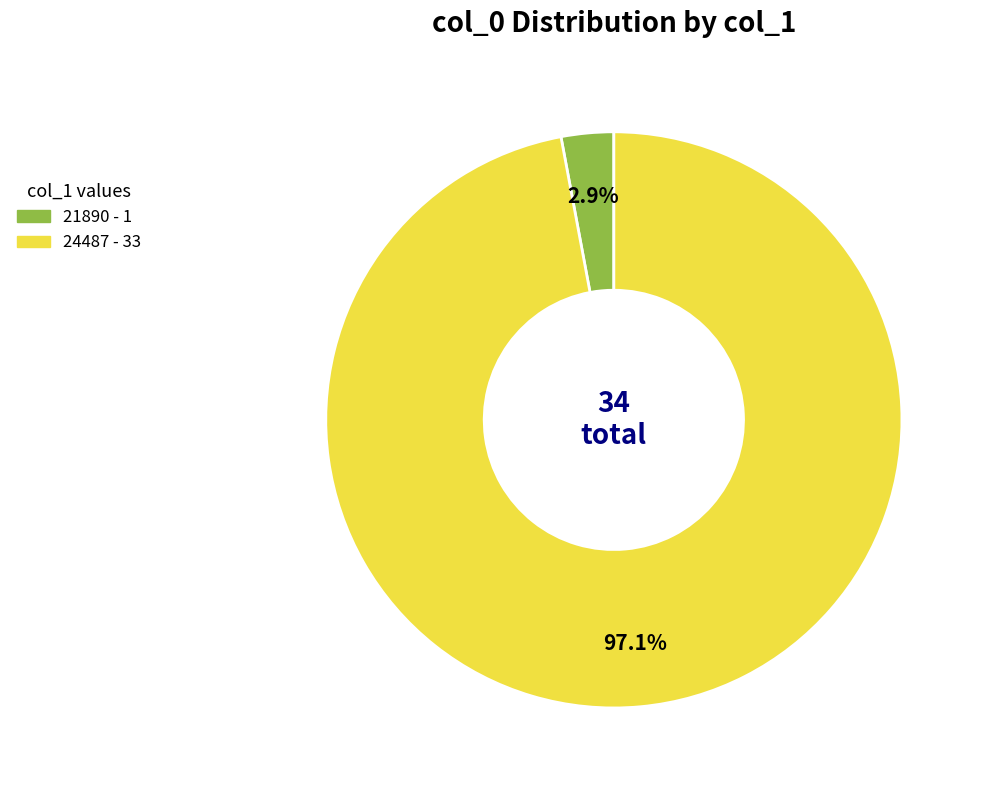

Does 21890 represent more than half of the total?

No